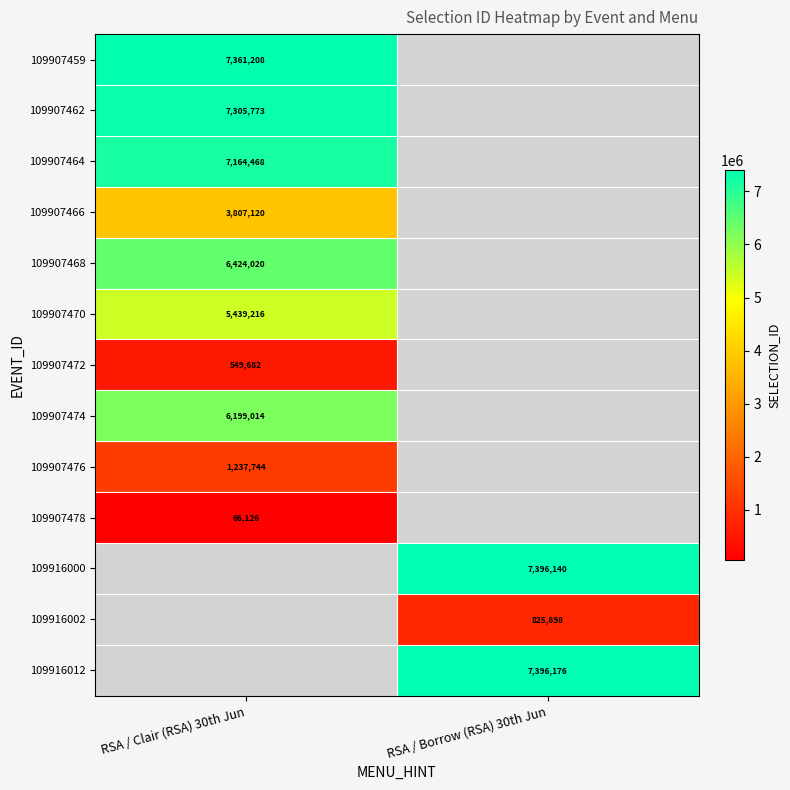

What is the maximum value shown in the chart?

7396176.0